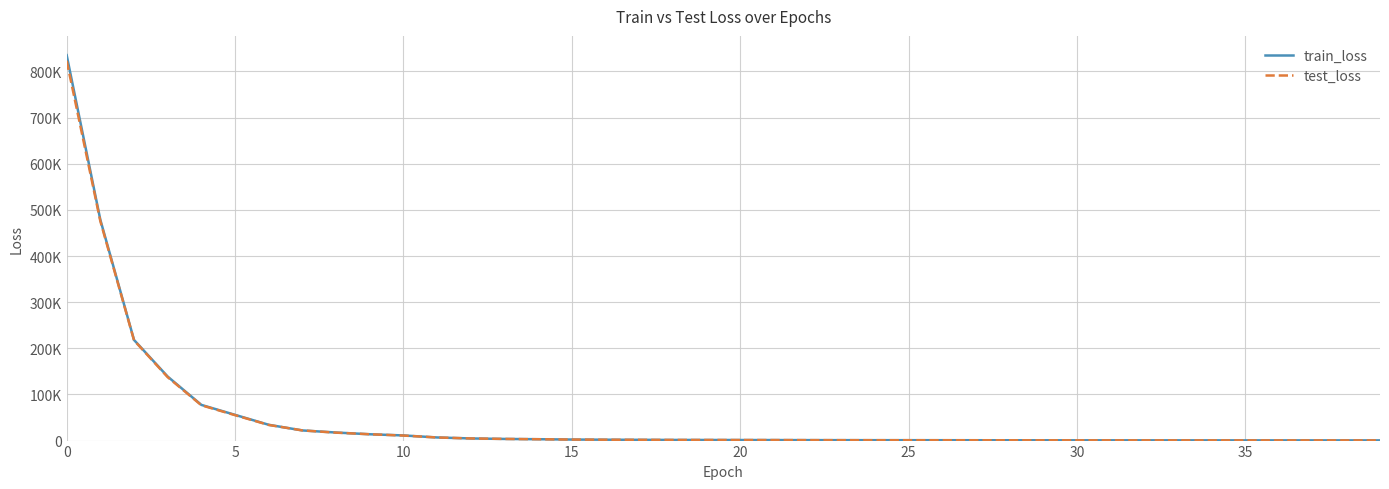

Does the chart display data point markers on the line(s)?

No